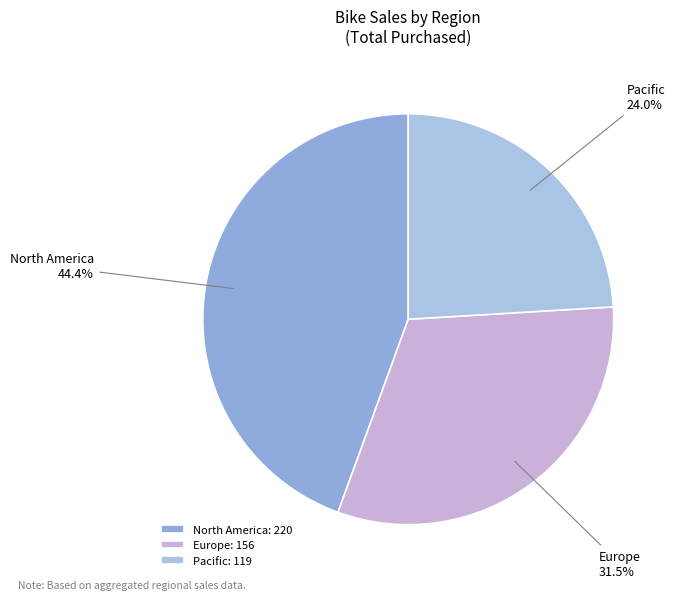

Which category has the biggest portion of the pie?

North America